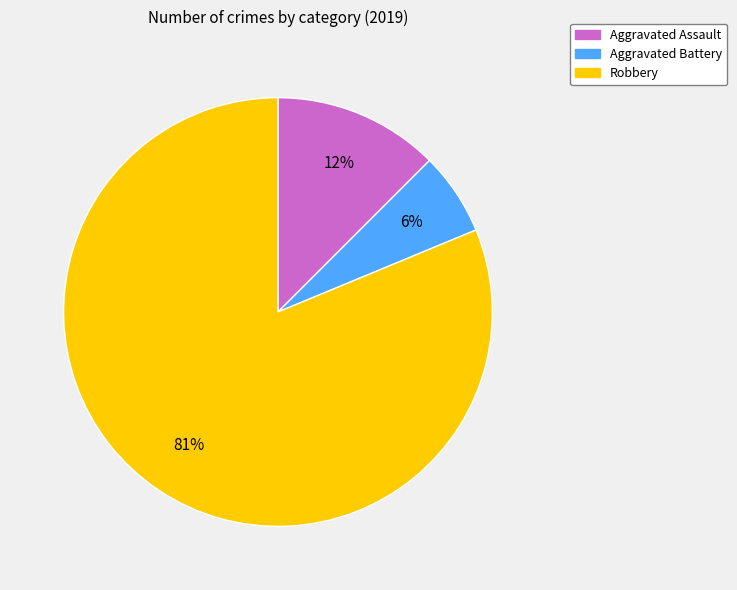

Count the number of slices in the pie.

3